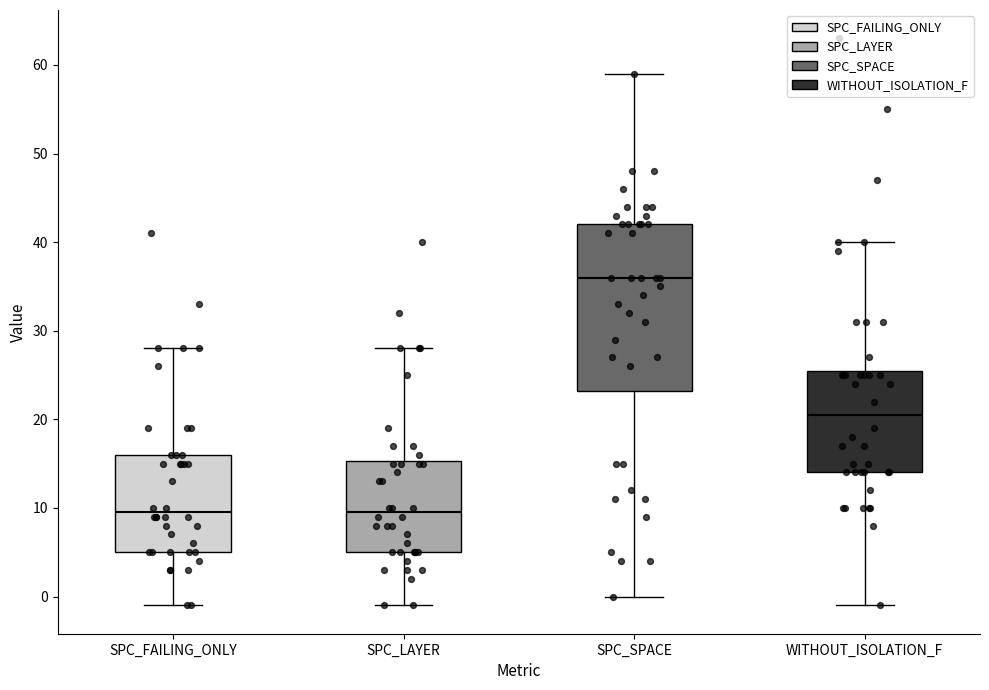

Comparing the boxes themselves (not the whiskers), which one is the tallest?

SPC_SPACE